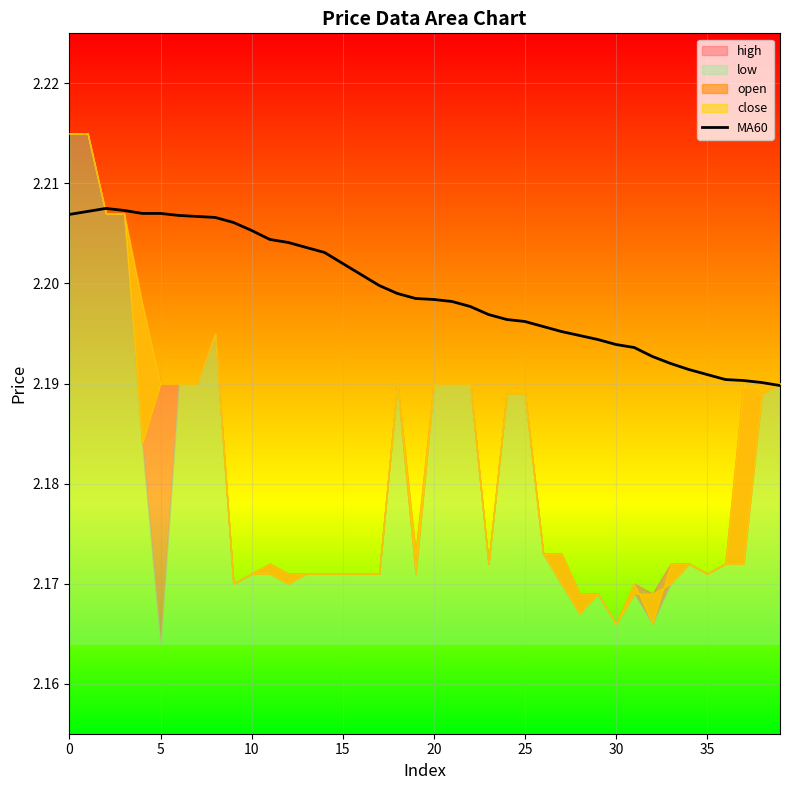

What is the sum of the values at 30 and 27?

4.4